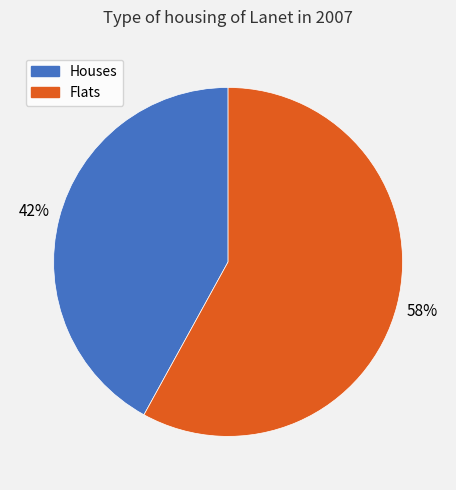

Count the number of slices in the pie.

2